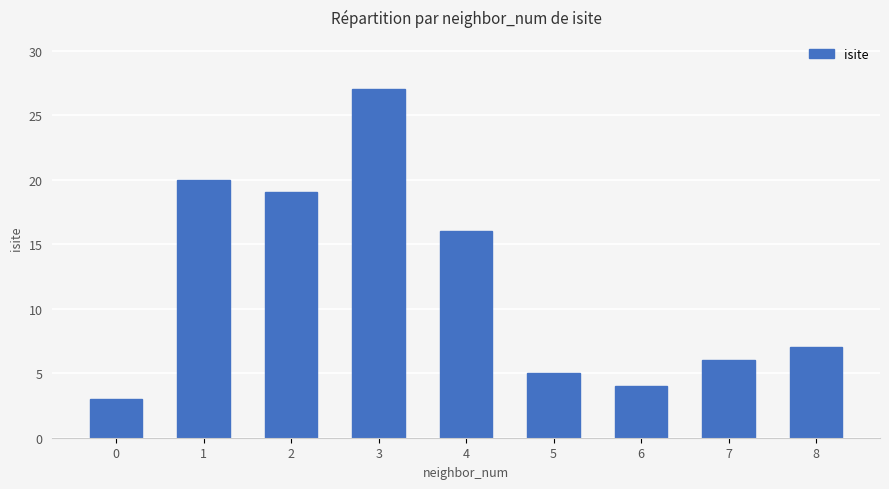

Which label corresponds to the largest value in the chart?

3